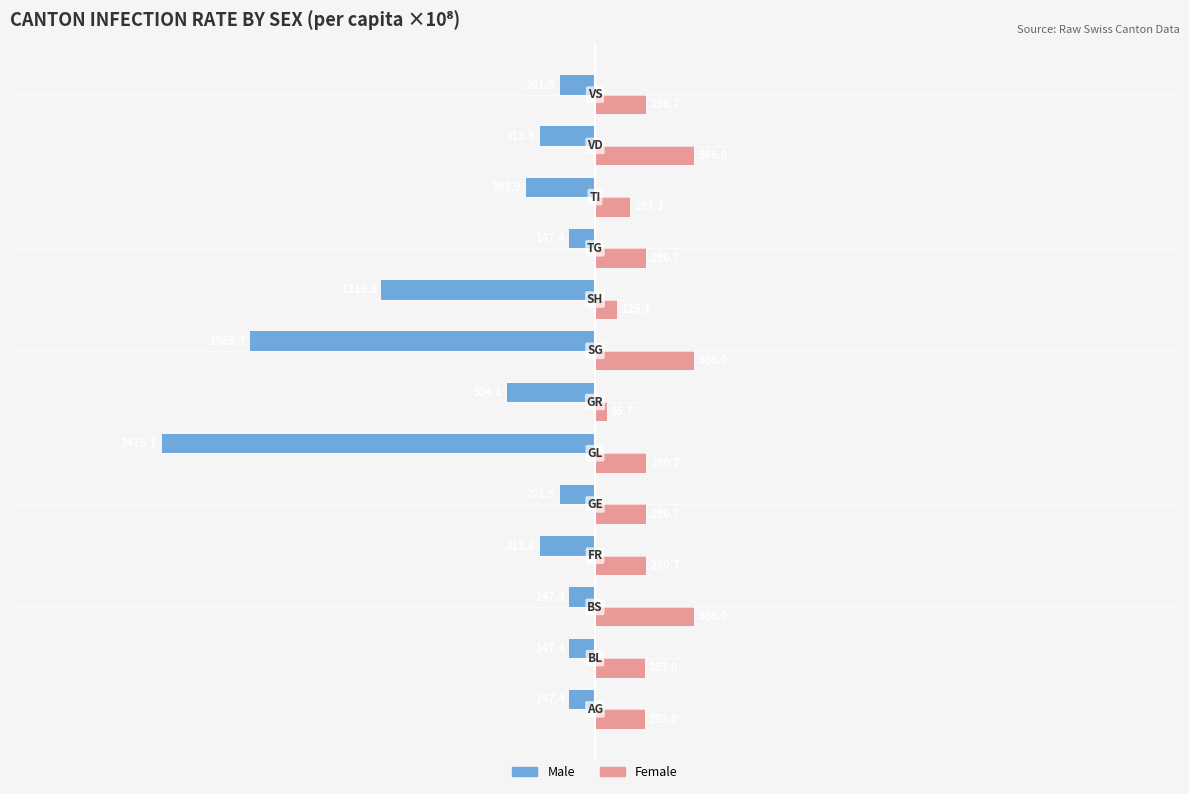

List the series in order of their peak value, lowest first.

Male, Female